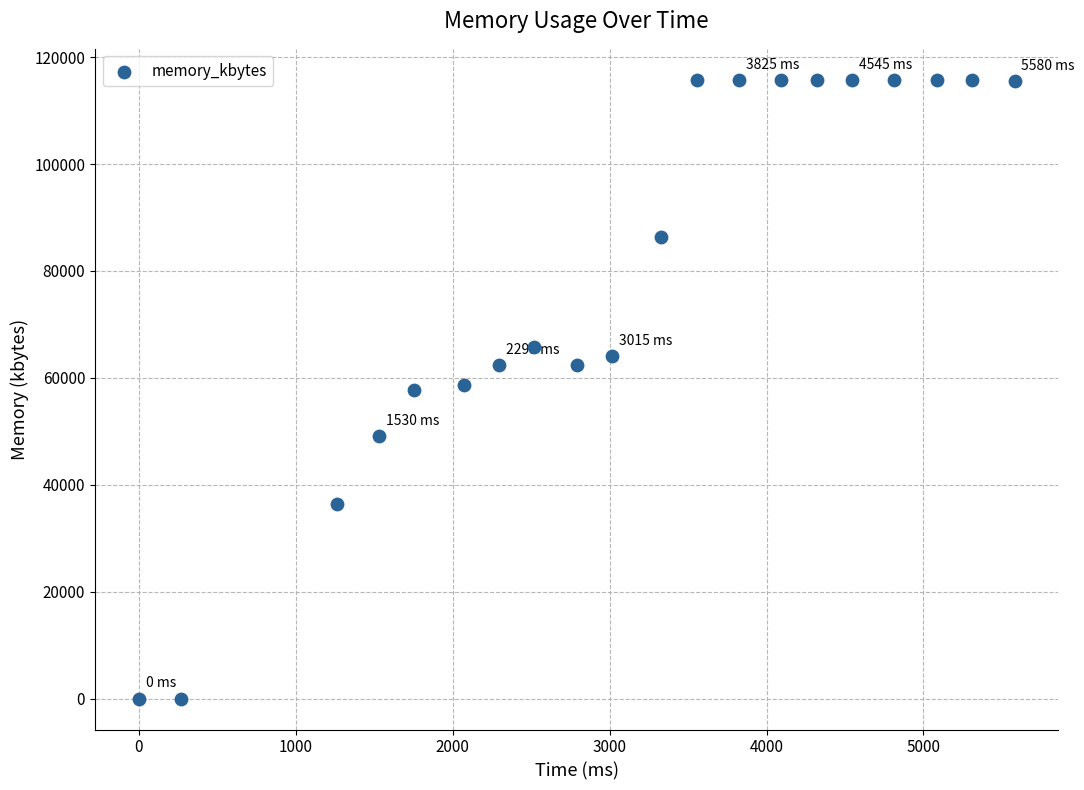

What is the range of X values (max minus min)?

5580